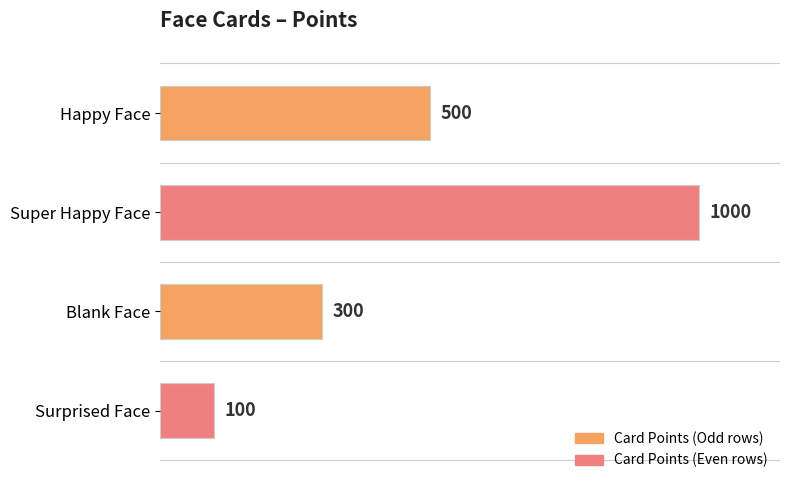

Rank the categories by value from lowest to highest.

Surprised Face, Blank Face, Happy Face, Super Happy Face